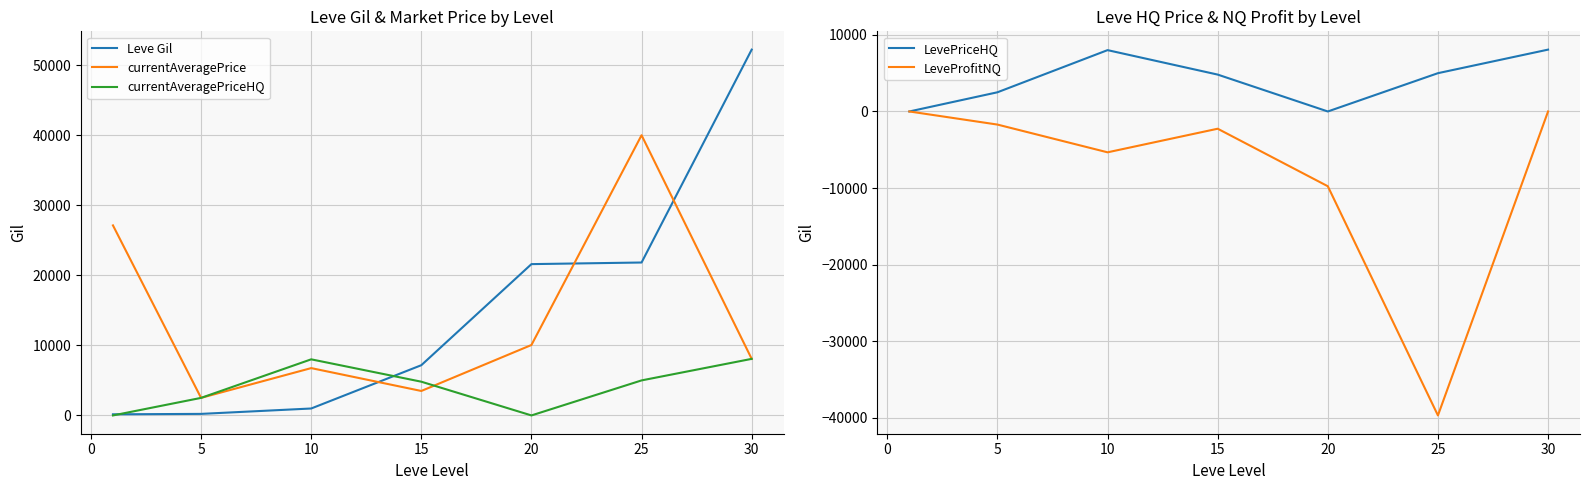

How many lines are shown in the chart?

5